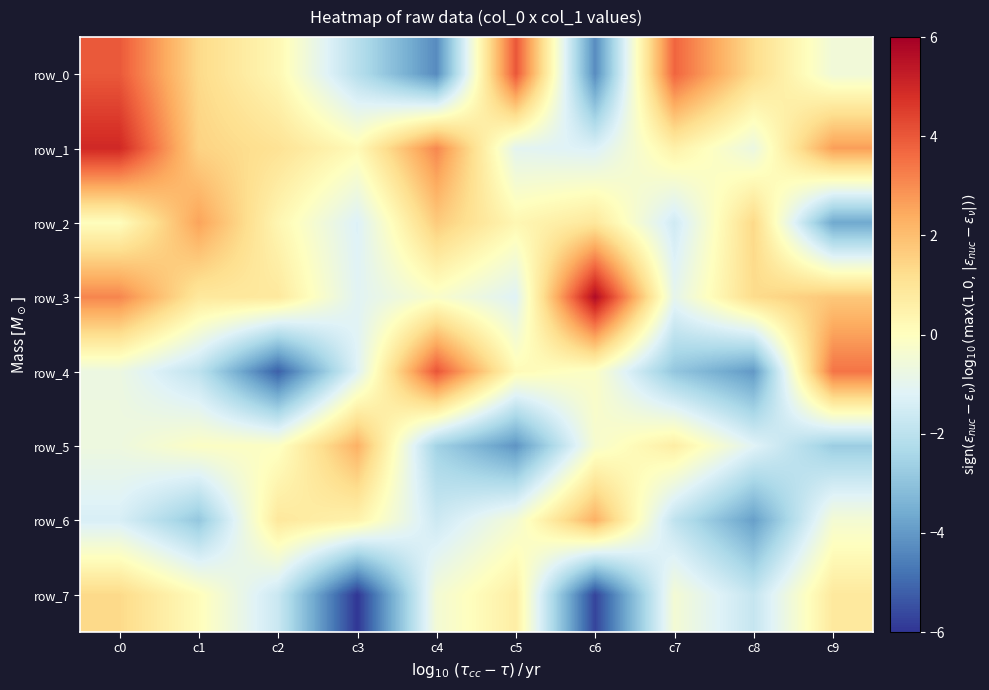

How many categories are shown in the chart?

10